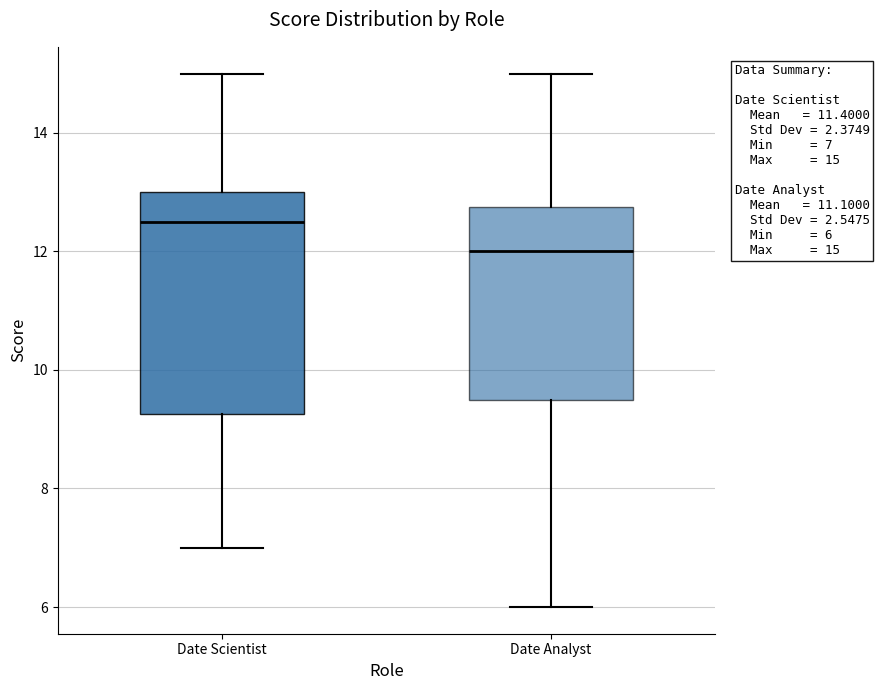

Which box is the tallest, from its lower edge to its upper edge?

Date Scientist